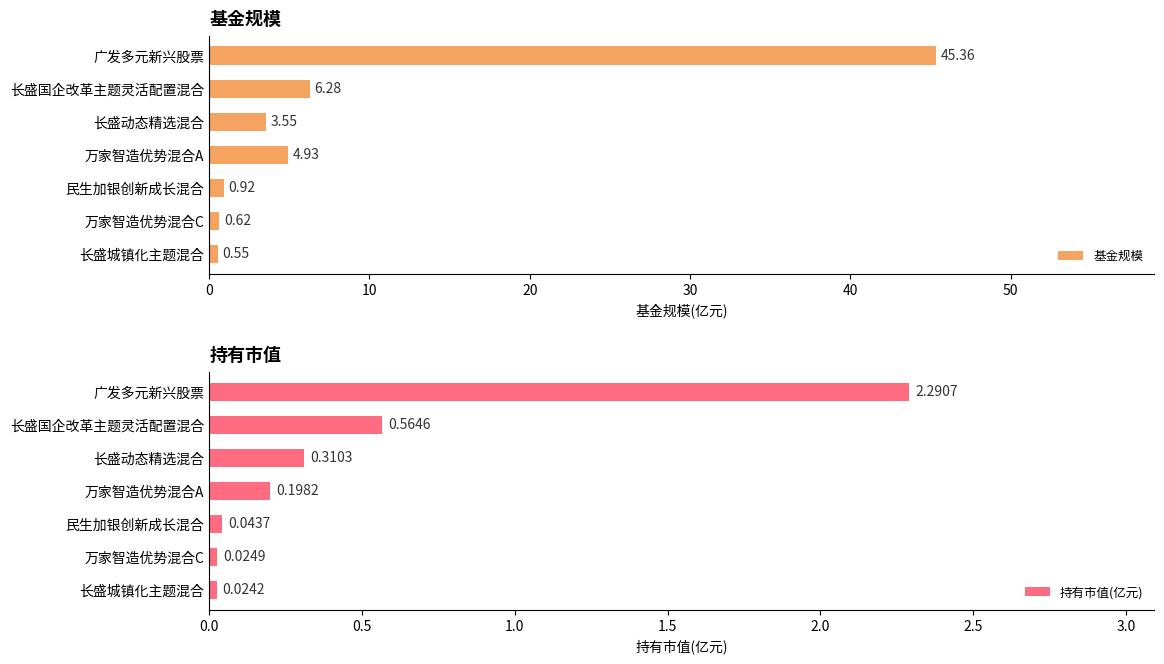

At which label does 基金规模 reach its minimum?

长盛城镇化主题混合